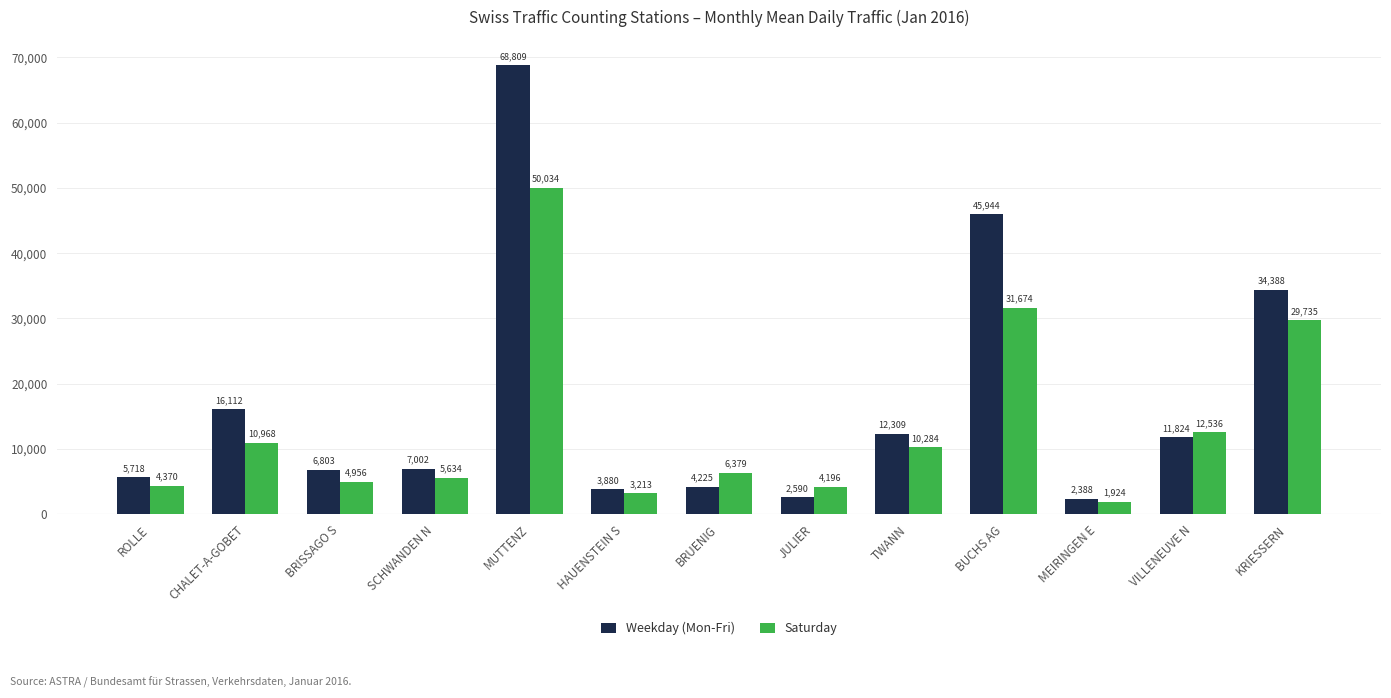

Which series has the largest range (max minus min)?

Weekday (Mon-Fri)